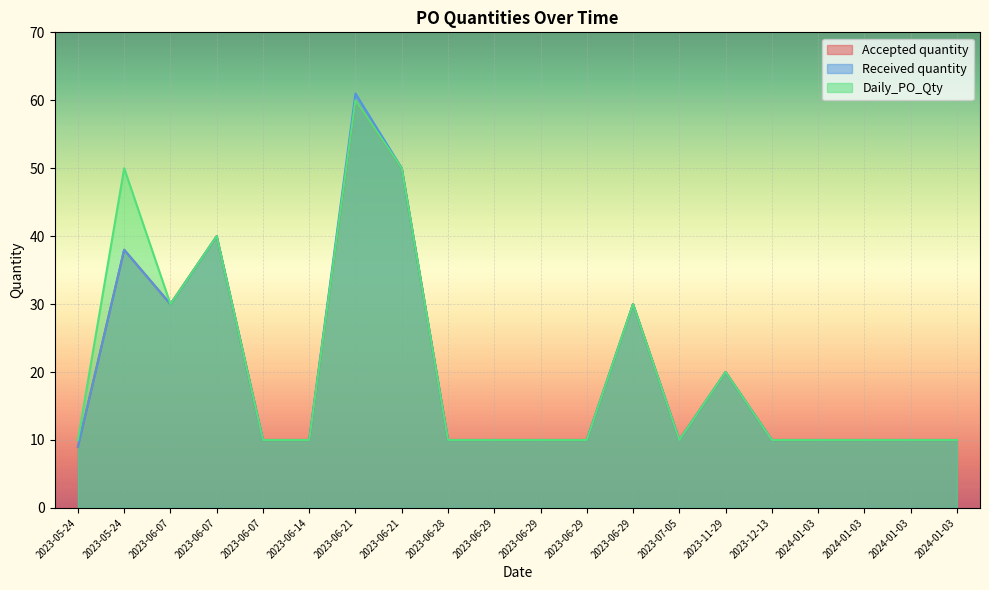

At how many categories does at least one series exceed 18?

7